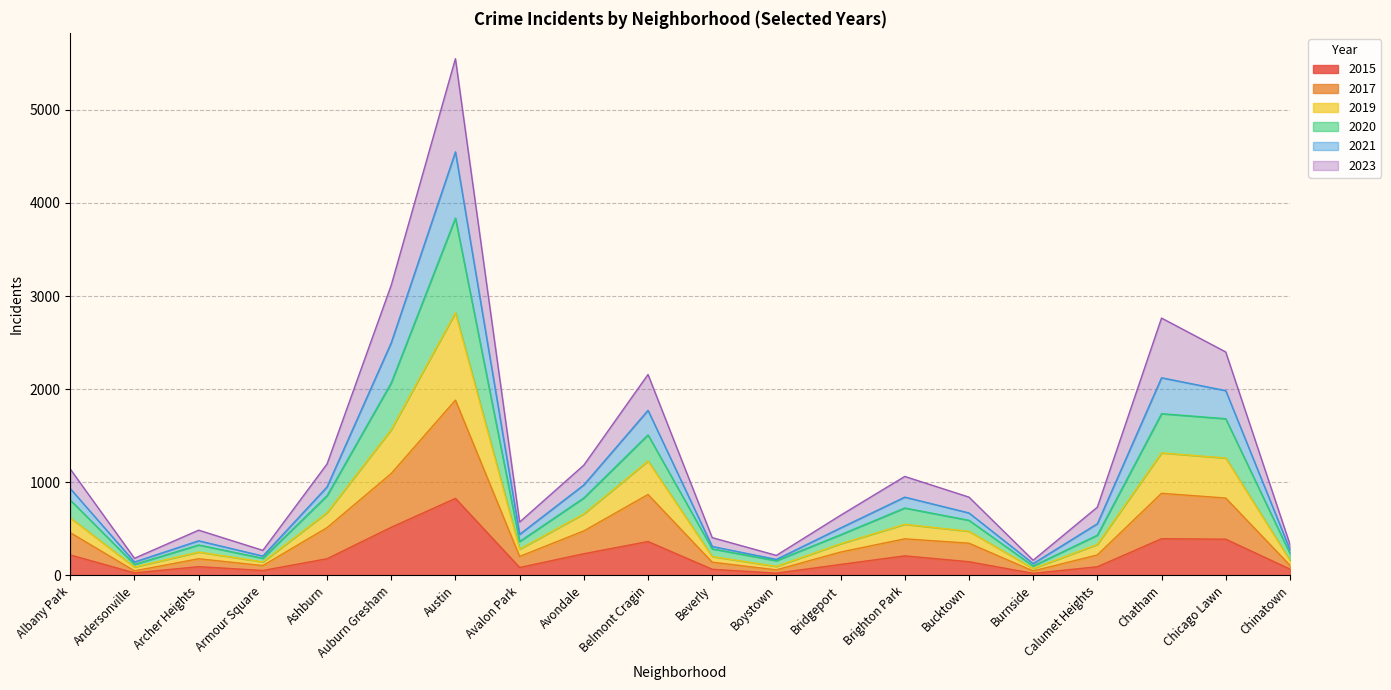

Does the chart display data point markers on the line(s)?

No